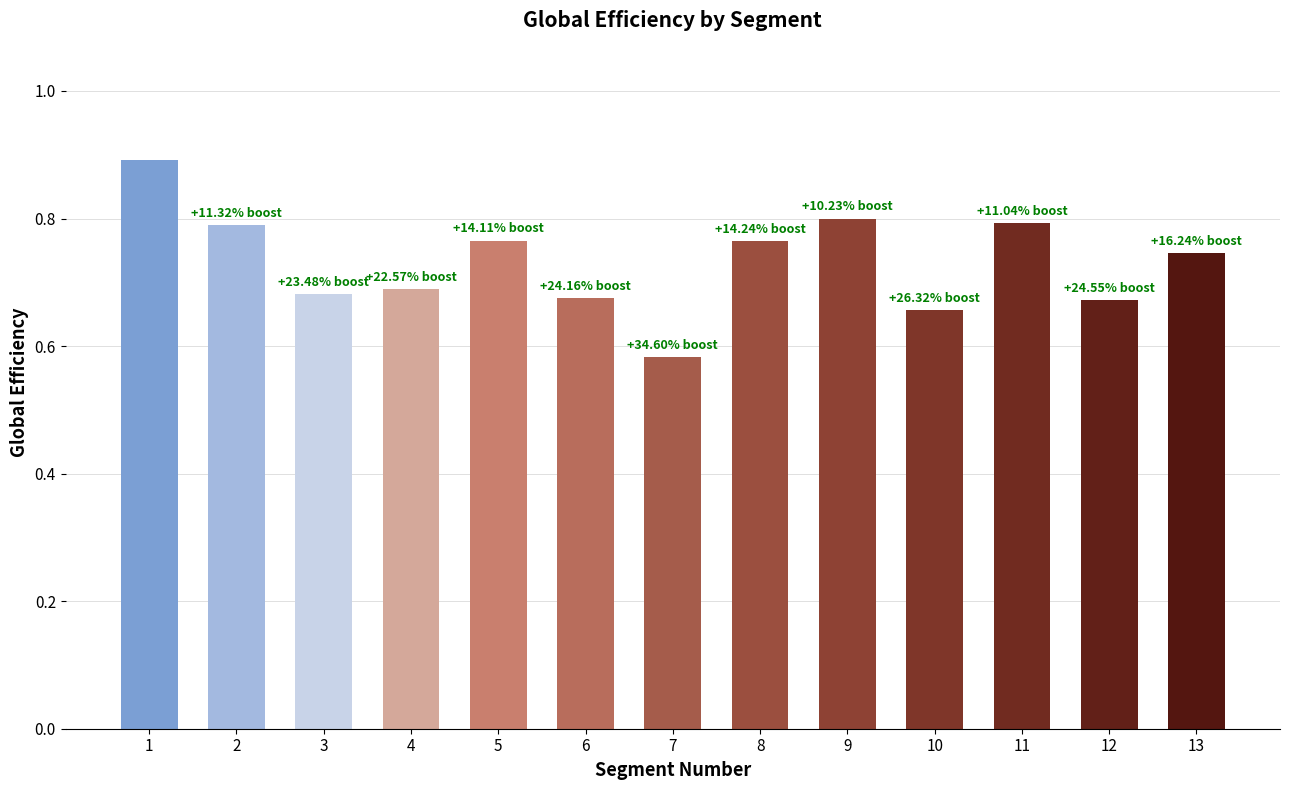

What is the sum of the values at 10 and 5?

1.4